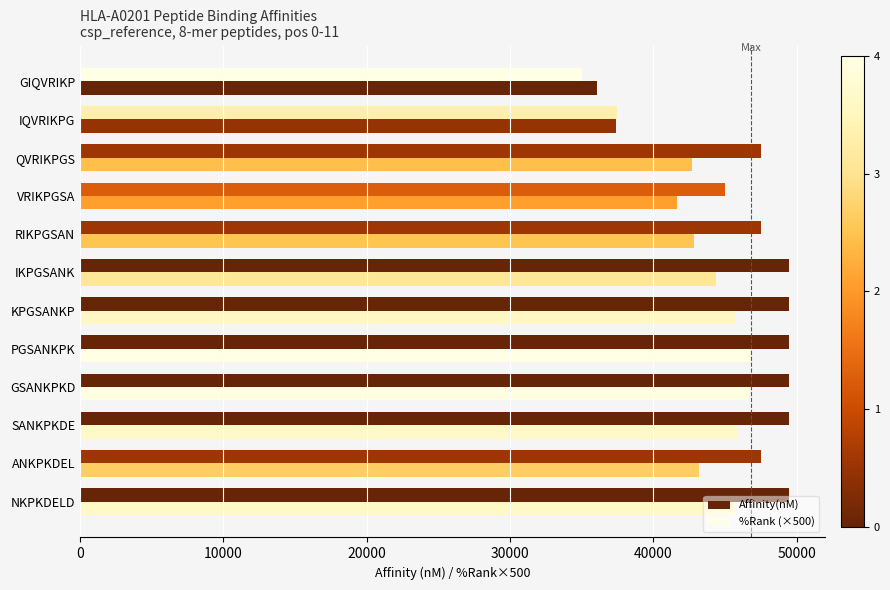

How many series are shown in this chart?

2